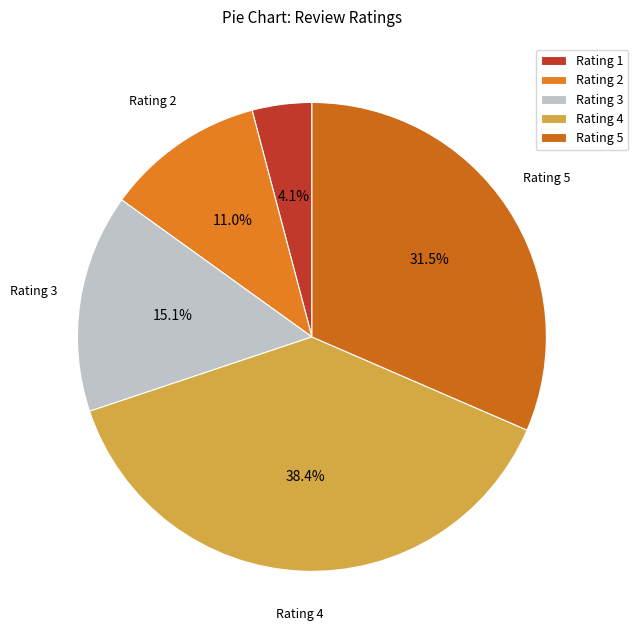

Combined, do Rating 4 and Rating 2 account for over 50%?

No